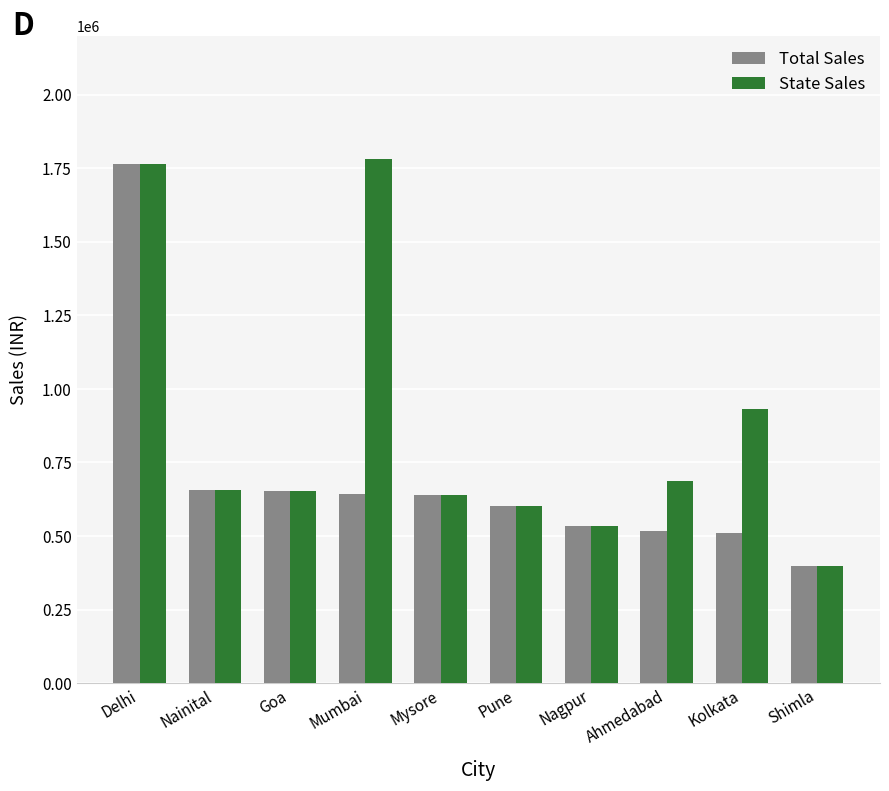

What is the minimum value shown in the chart?

396905